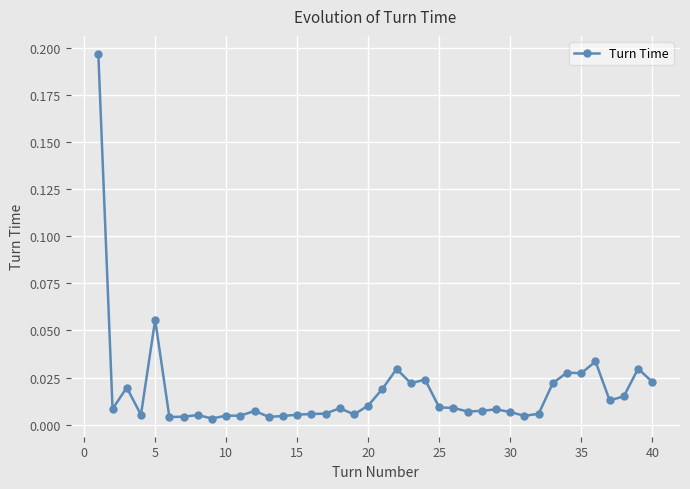

Does the chart have visible grid lines?

Yes